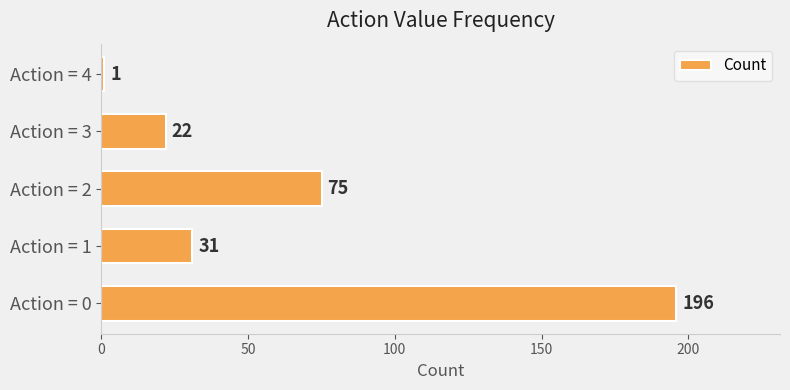

Reading bottom to top, extract all data points from this chart.

Action = 0=196	Action = 1=31	Action = 2=75	Action = 3=22	Action = 4=1